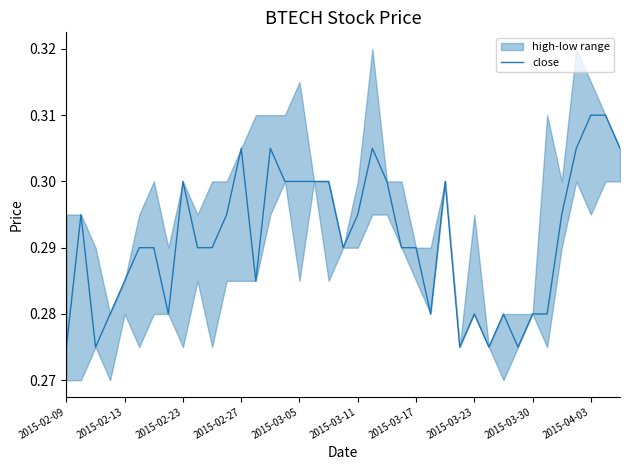

True or false: the data shows 0.5 at 2015-02-27.

False